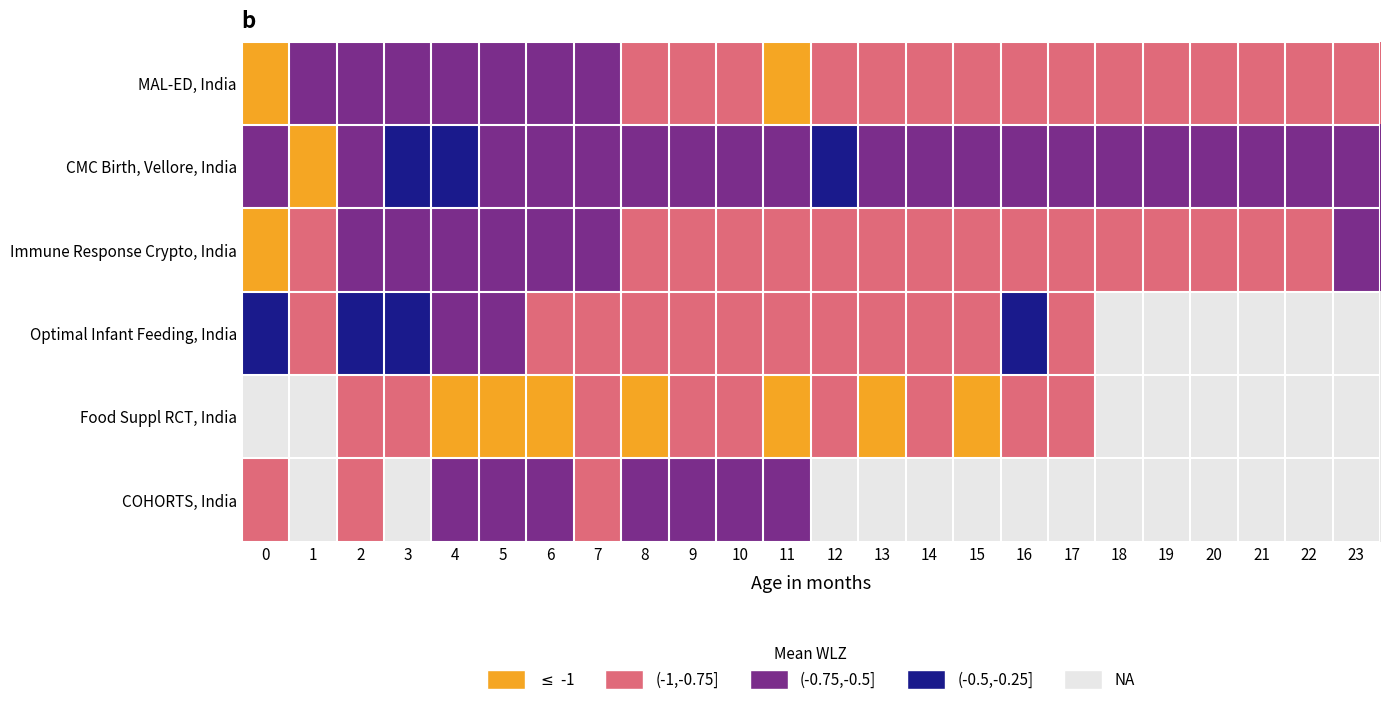

Reading right to left, extract all data points from this chart.

MAL-ED, India: 23=1	22=1	21=1	20=1	19=1	18=1	17=1	16=1	15=1	14=1	13=1	12=1	11=0	10=1	9=1	8=1	7=2	6=2	5=2	4=2	3=2	2=2	1=2	0=0
CMC Birth, Vellore, India: 23=2	22=2	21=2	20=2	19=2	18=2	17=2	16=2	15=2	14=2	13=2	12=3	11=2	10=2	9=2	8=2	7=2	6=2	5=2	4=3	3=3	2=2	1=0	0=2
Immune Response Crypto, India: 23=2	22=1	21=1	20=1	19=1	18=1	17=1	16=1	15=1	14=1	13=1	12=1	11=1	10=1	9=1	8=1	7=2	6=2	5=2	4=2	3=2	2=2	1=1	0=0
Optimal Infant Feeding, India: 23=4	22=4	21=4	20=4	19=4	18=4	17=1	16=3	15=1	14=1	13=1	12=1	11=1	10=1	9=1	8=1	7=1	6=1	5=2	4=2	3=3	2=3	1=1	0=3
Food Suppl RCT, India: 23=4	22=4	21=4	20=4	19=4	18=4	17=1	16=1	15=0	14=1	13=0	12=1	11=0	10=1	9=1	8=0	7=1	6=0	5=0	4=0	3=1	2=1	1=4	0=4
COHORTS, India: 23=4	22=4	21=4	20=4	19=4	18=4	17=4	16=4	15=4	14=4	13=4	12=4	11=2	10=2	9=2	8=2	7=1	6=2	5=2	4=2	3=4	2=1	1=4	0=1